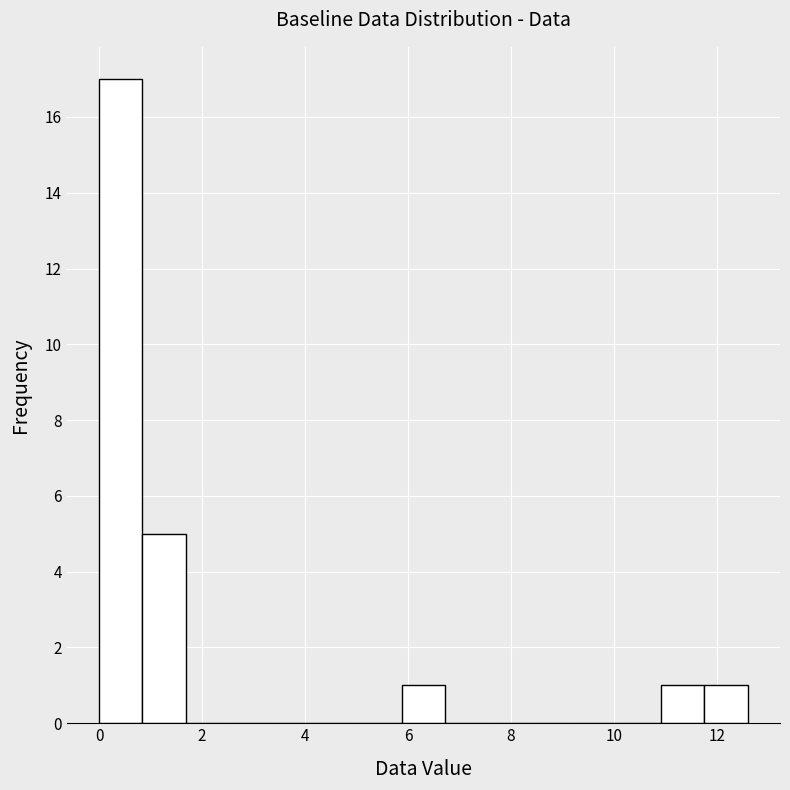

Which range on the x-axis has the tallest bar?

0.00 to 0.84